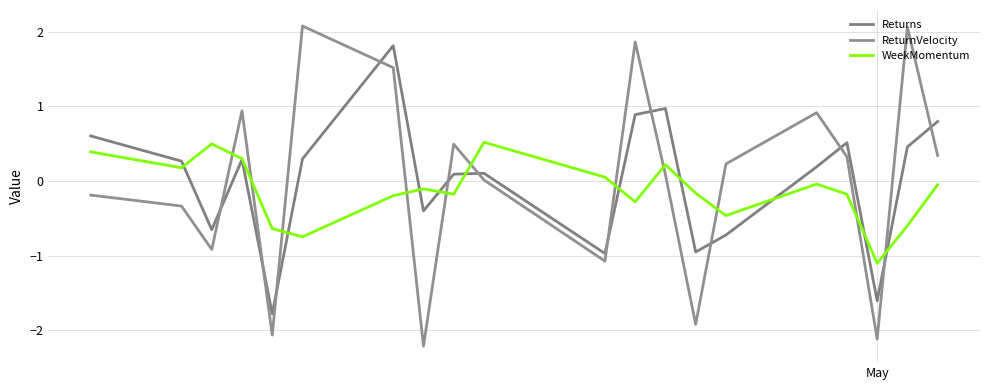

Is this an area chart (filled region under the line)?

No